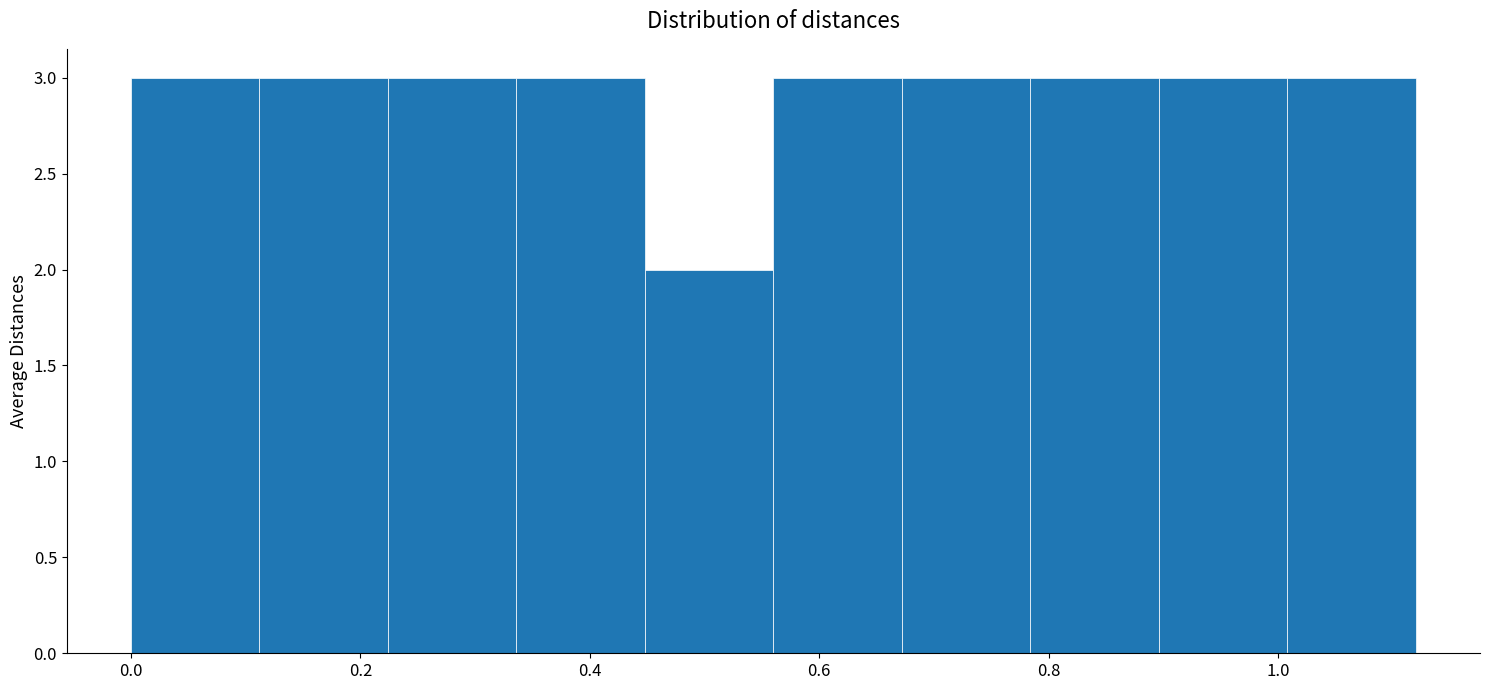

What is the height of the bar covering 0.000 to 0.112 on the x-axis? Neither the bar edges nor the heights are printed on the chart, so give them approximately, as read against the axes.

3